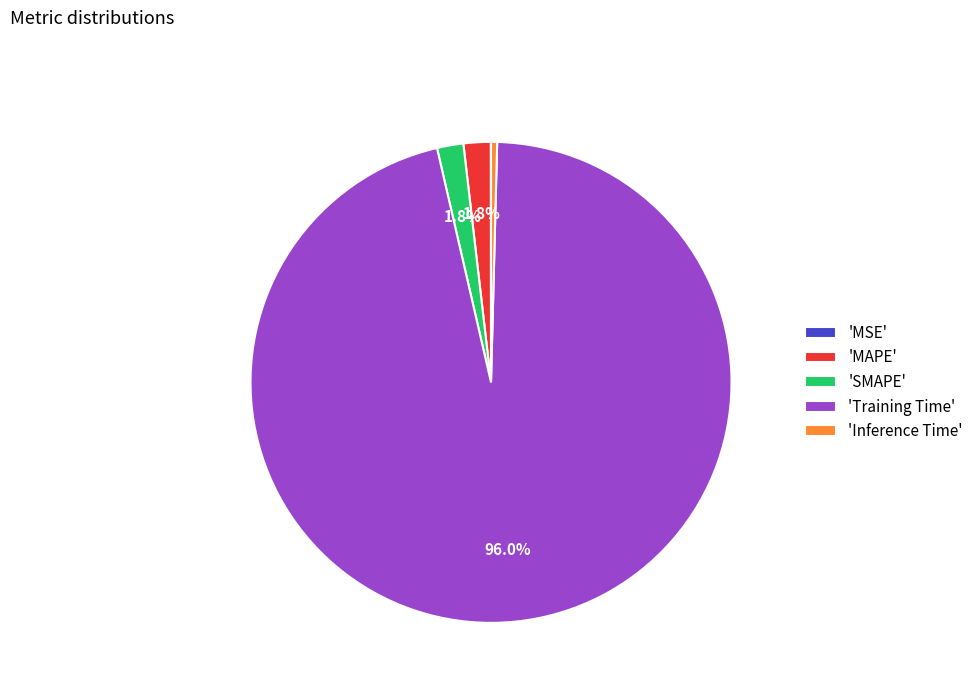

Which category accounts for the majority?

'Training Time'